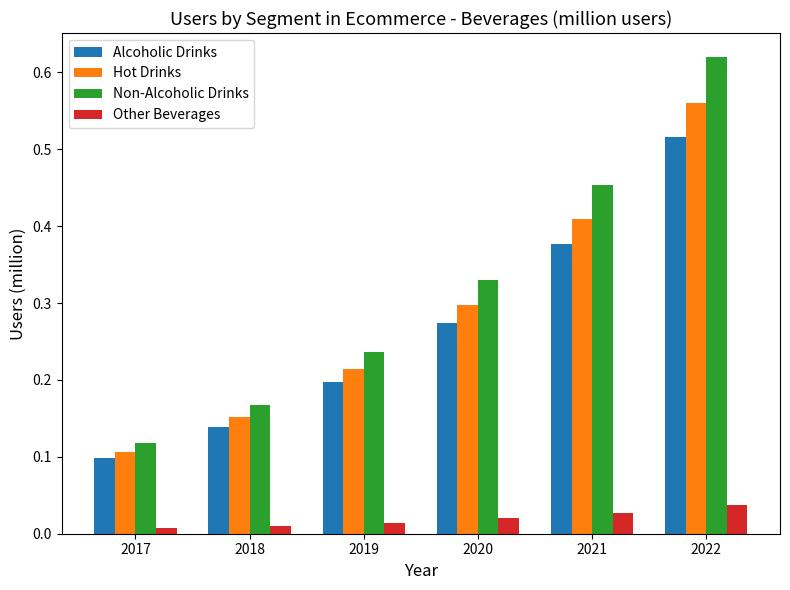

List the labels in order of Non-Alcoholic Drinks value, largest first.

2022, 2021, 2020, 2019, 2018, 2017